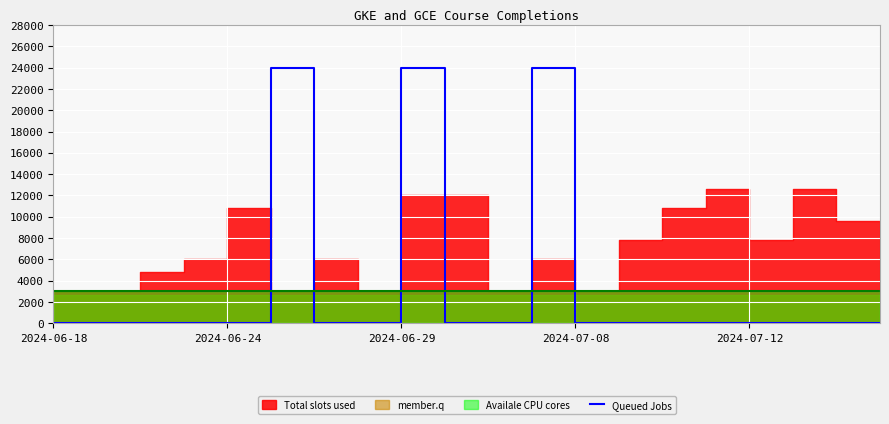

What is the sum of all values?

72000